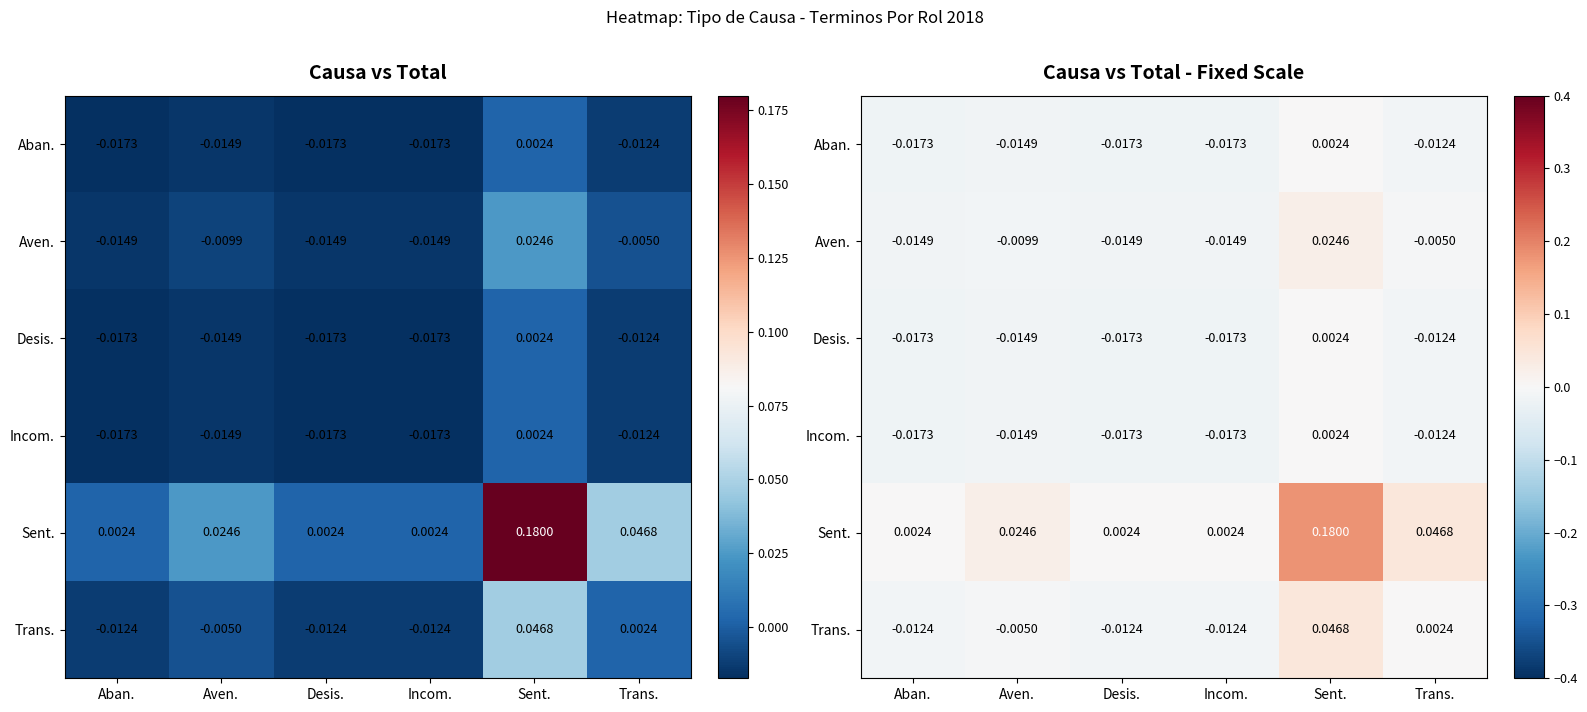

Where is Sent. nearest to the value 0?

Aban.